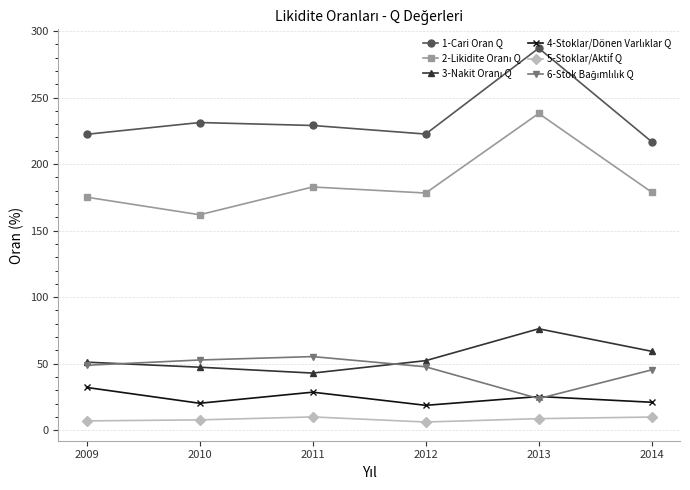

What is the difference between the highest and lowest values at 2012?

216.4